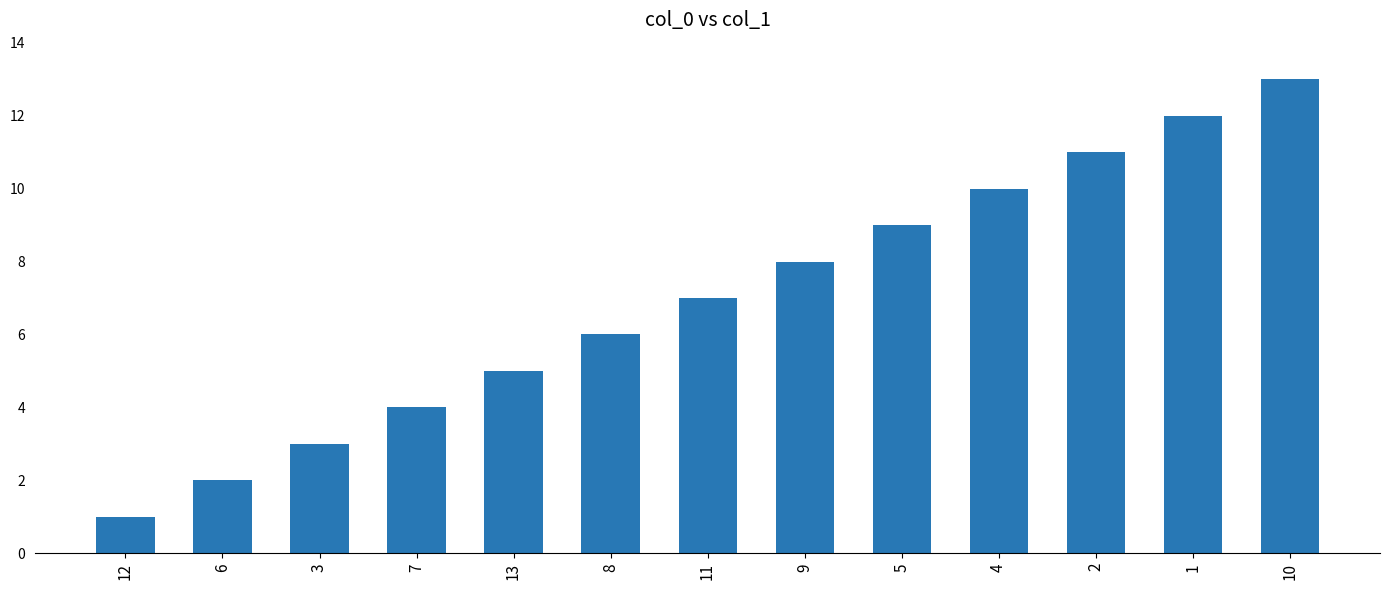

What is the ratio of the value at 8 to the value at 2?

0.5